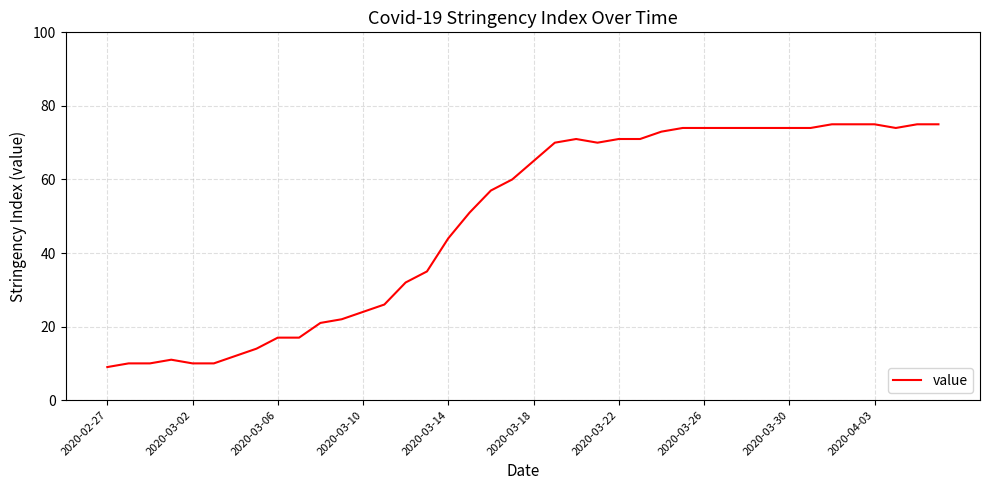

What is the minimum value shown in the chart?

9